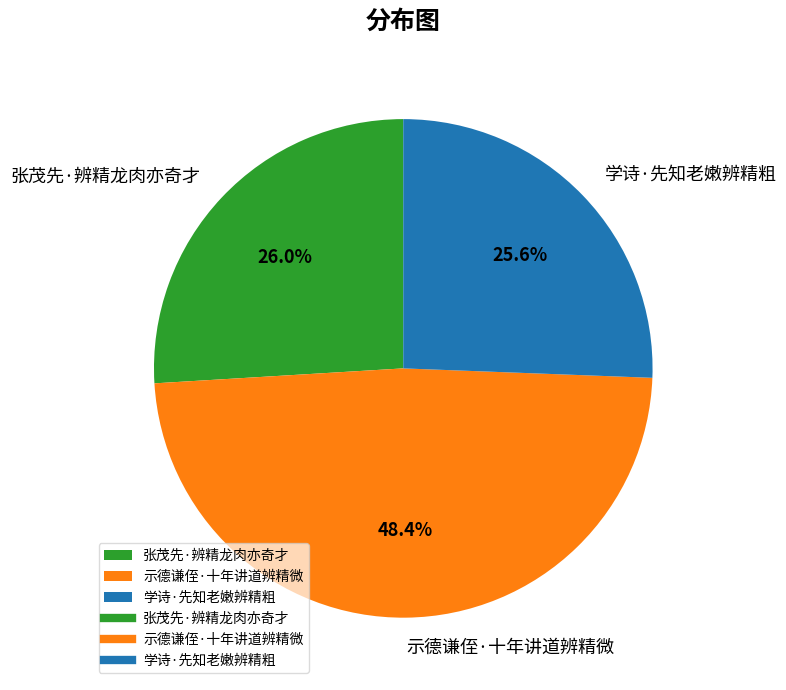

Which slice is the largest?

示德谦侄·十年讲道辨精微